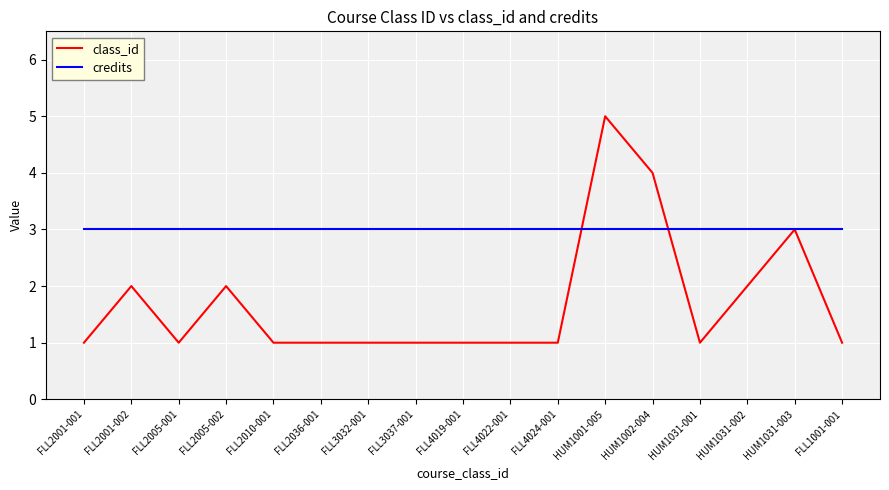

Reading left to right, list all the values displayed in this chart.

class_id: FLL2001-001=1	FLL2001-002=2	FLL2005-001=1	FLL2005-002=2	FLL2010-001=1	FLL2036-001=1	FLL3032-001=1	FLL3037-001=1	FLL4019-001=1	FLL4022-001=1	FLL4024-001=1	HUM1001-005=5	HUM1002-004=4	HUM1031-001=1	HUM1031-002=2	HUM1031-003=3	FLL1001-001=1
credits: FLL2001-001=3	FLL2001-002=3	FLL2005-001=3	FLL2005-002=3	FLL2010-001=3	FLL2036-001=3	FLL3032-001=3	FLL3037-001=3	FLL4019-001=3	FLL4022-001=3	FLL4024-001=3	HUM1001-005=3	HUM1002-004=3	HUM1031-001=3	HUM1031-002=3	HUM1031-003=3	FLL1001-001=3